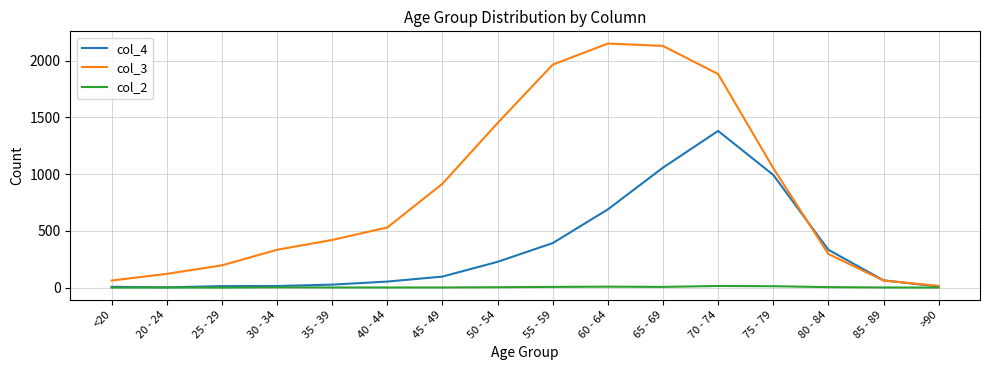

Does the chart have visible grid lines?

Yes